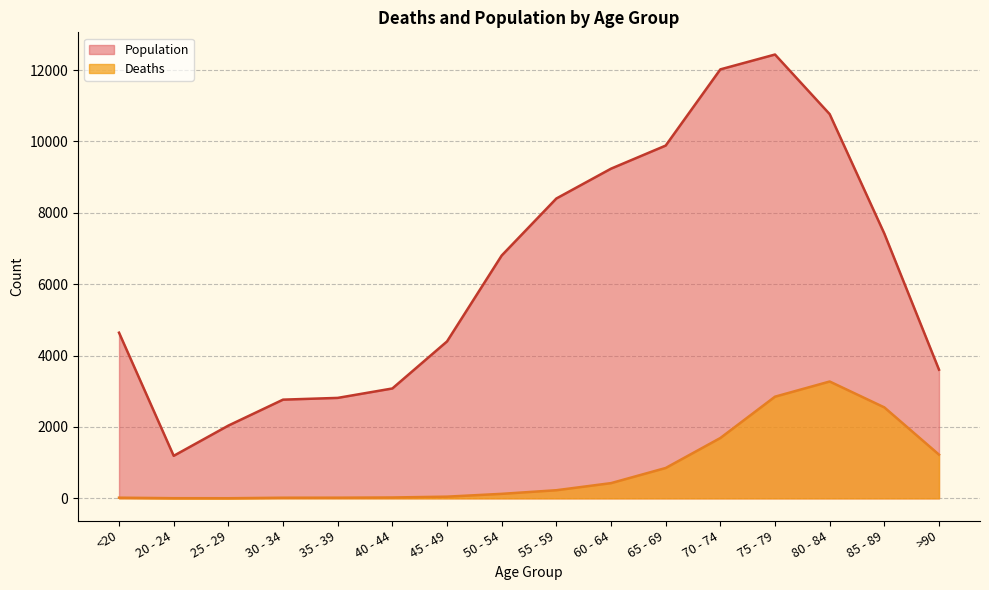

Between 70 - 74 and <20, which is larger?

70 - 74